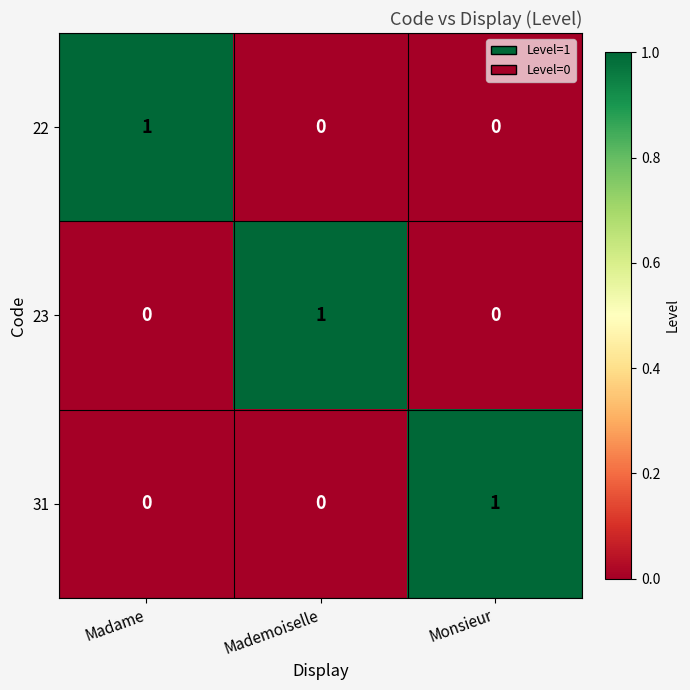

The value of 31 at Mademoiselle is 1. True or false?

False